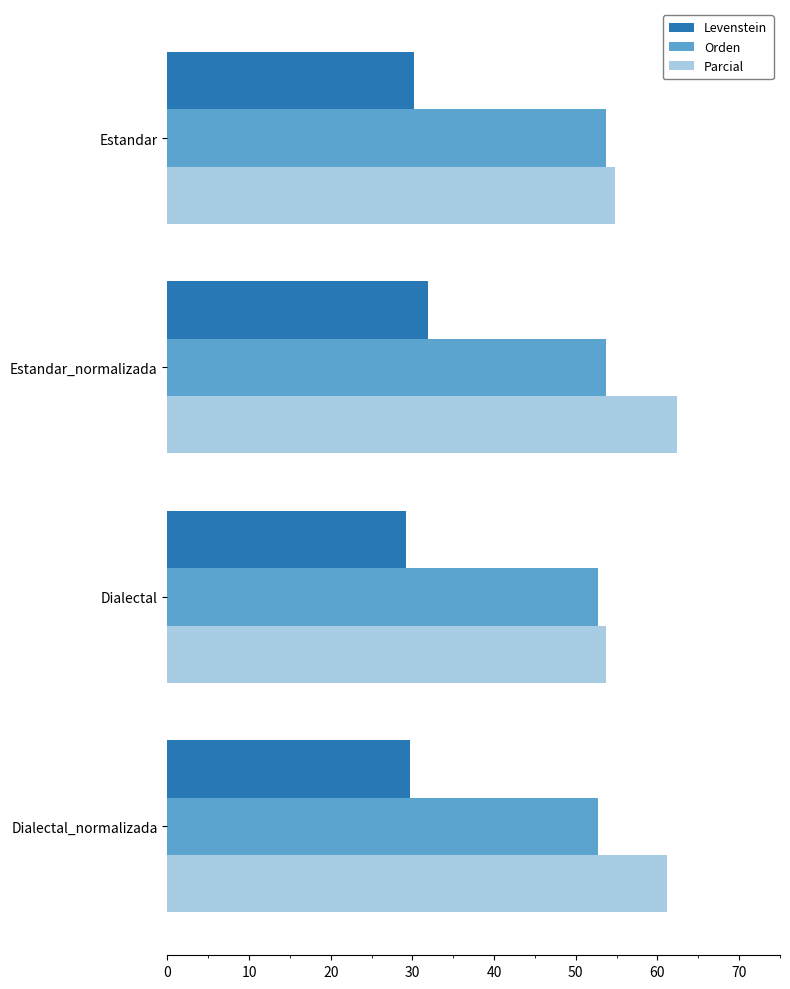

Which series has the largest total across all categories?

Parcial